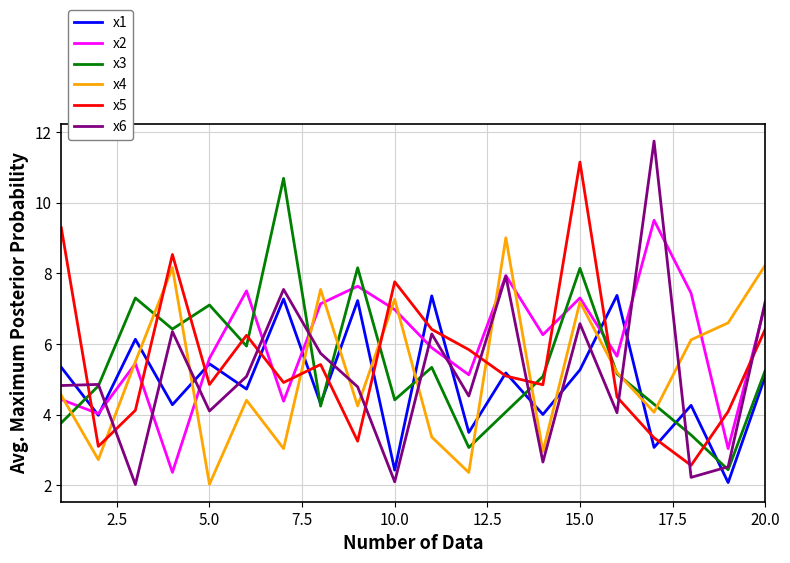

What is the highest value of the x6 series?

11.7